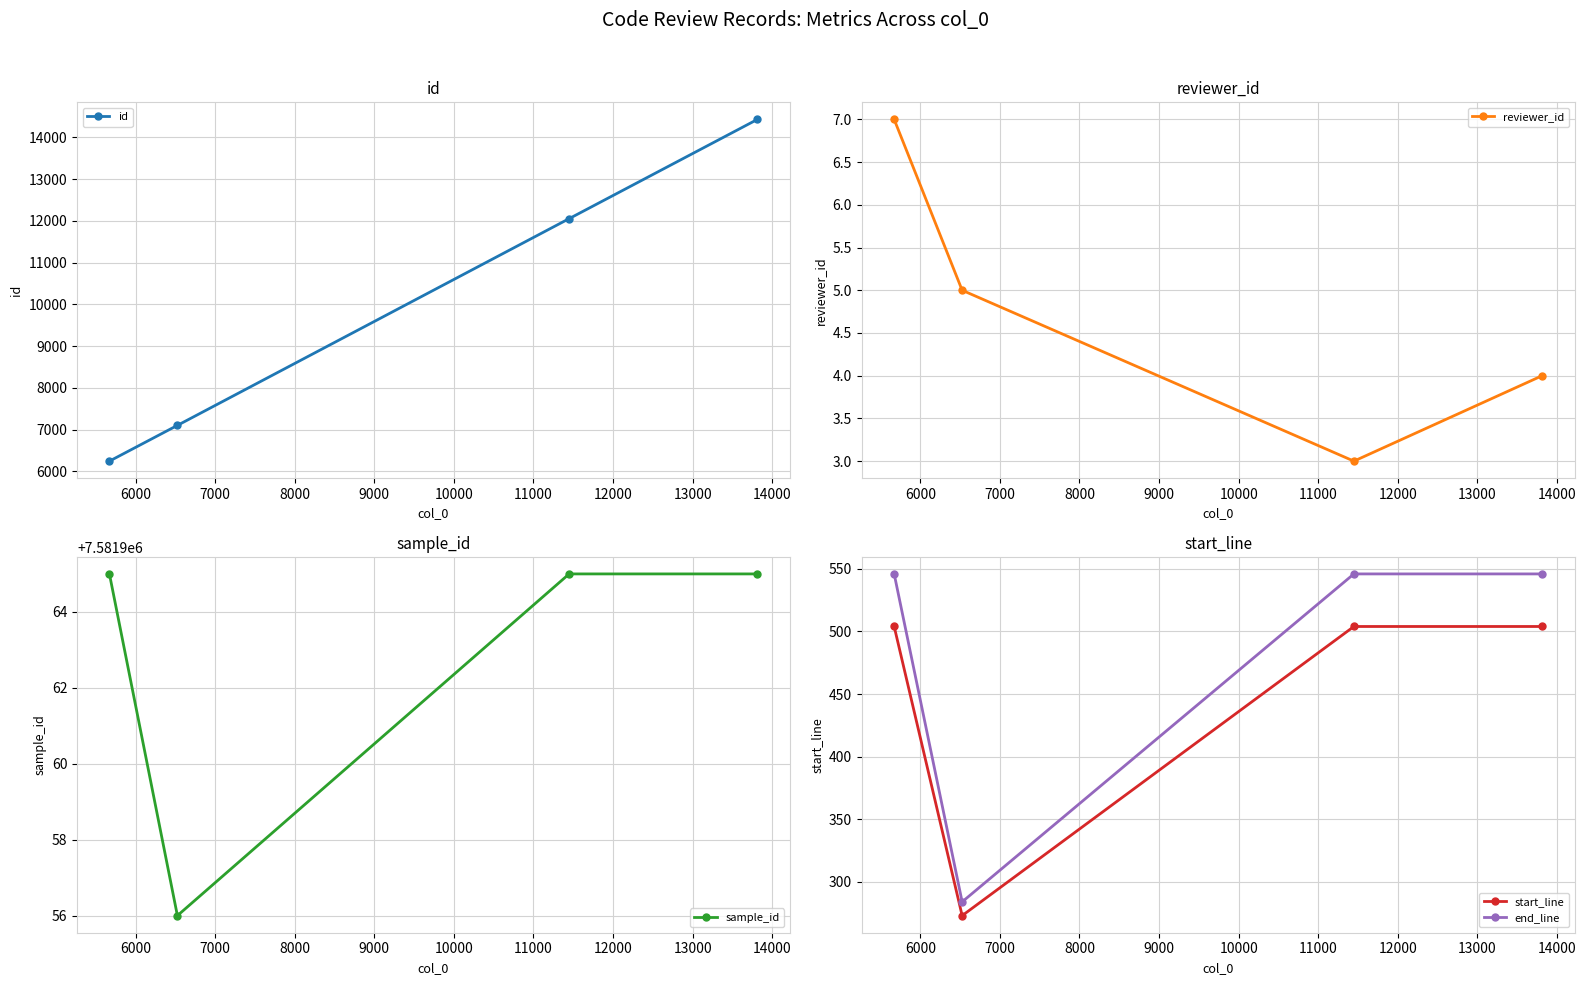

What are all the series names shown in the legend?

id, reviewer_id, sample_id, start_line, end_line